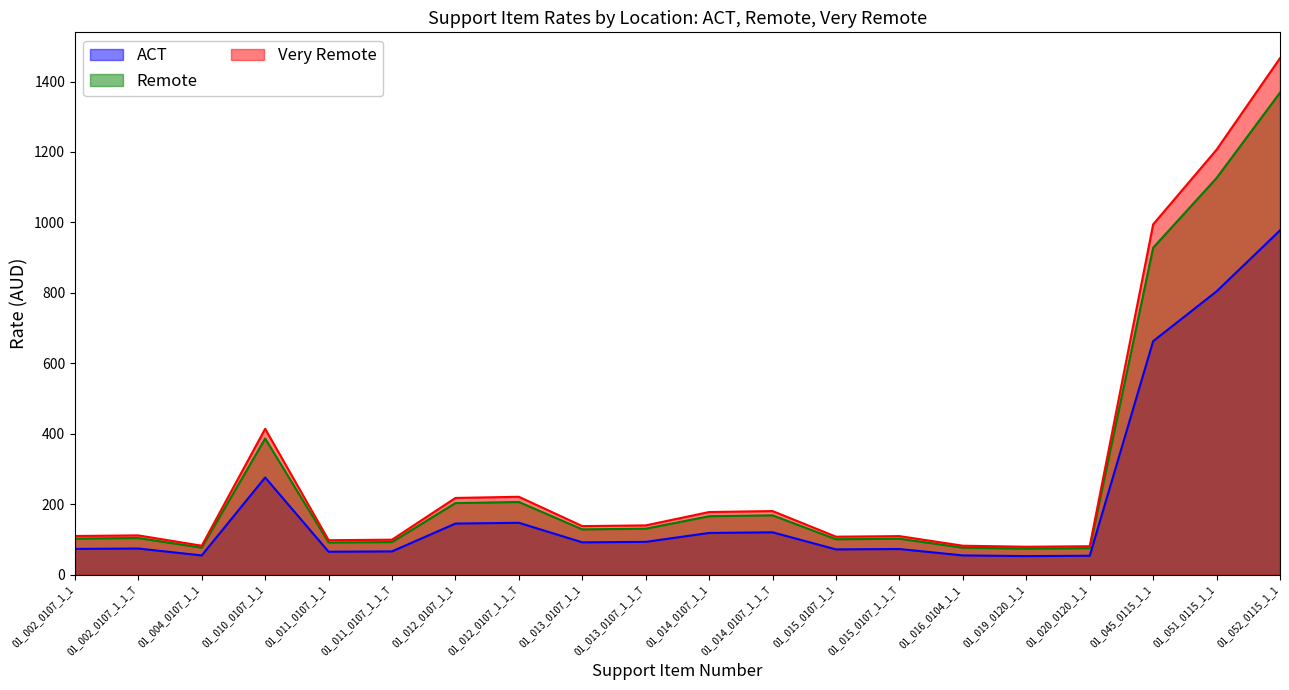

At 01_012_0107_1_1, list the series in order from largest to smallest.

Very Remote, Remote, ACT